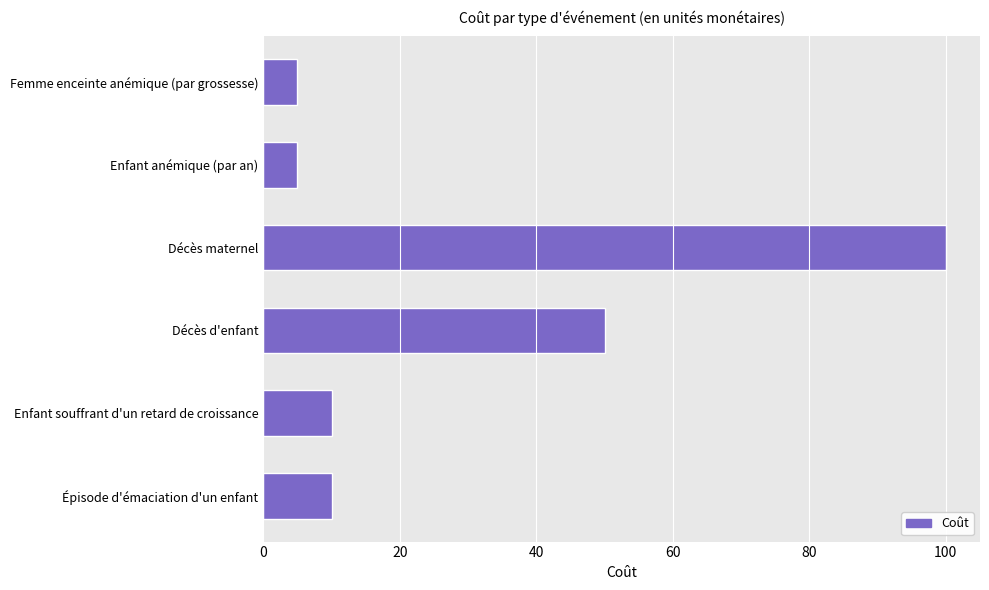

Between Femme enceinte anémique (par grossesse) and Décès d'enfant, which is larger?

Décès d'enfant